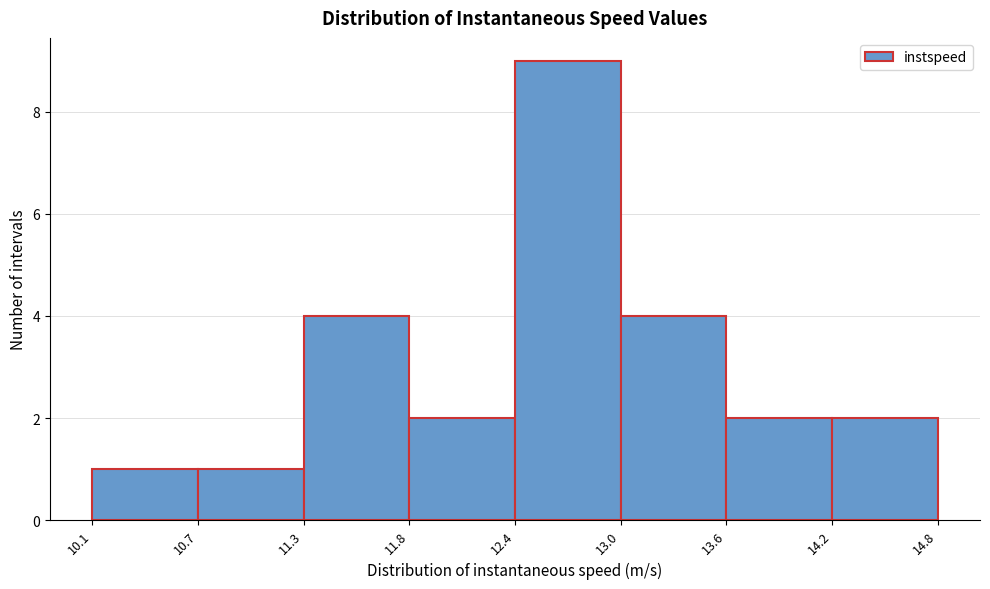

Reading left to right, transcribe this chart: for each bar, give the range it covers on the x-axis and its height. The values are not printed on the chart, so give them approximately, as read against the axis.

10.1 to 10.7: 1
10.7 to 11.3: 1
11.3 to 11.8: 4
11.8 to 12.4: 2
12.4 to 13.0: 9
13.0 to 13.6: 4
13.6 to 14.2: 2
14.2 to 14.8: 2